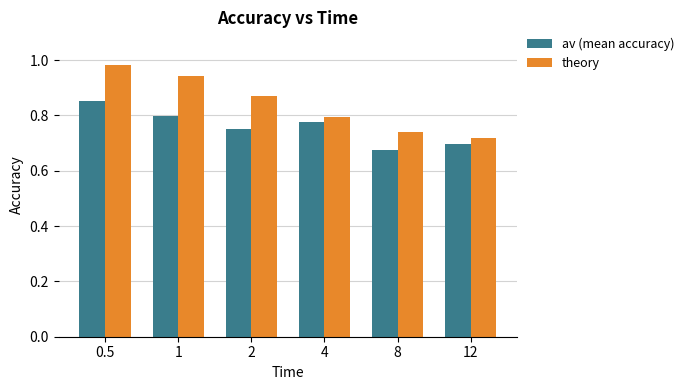

At which category is the sum across all series the highest?

0.5